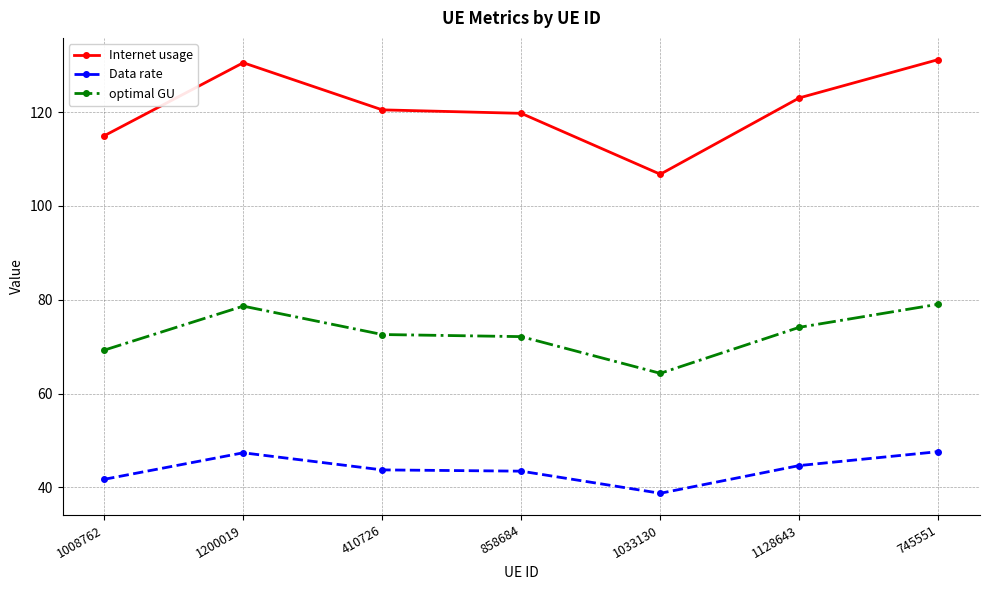

True or false: Internet usage and Data rate intersect in this chart.

False